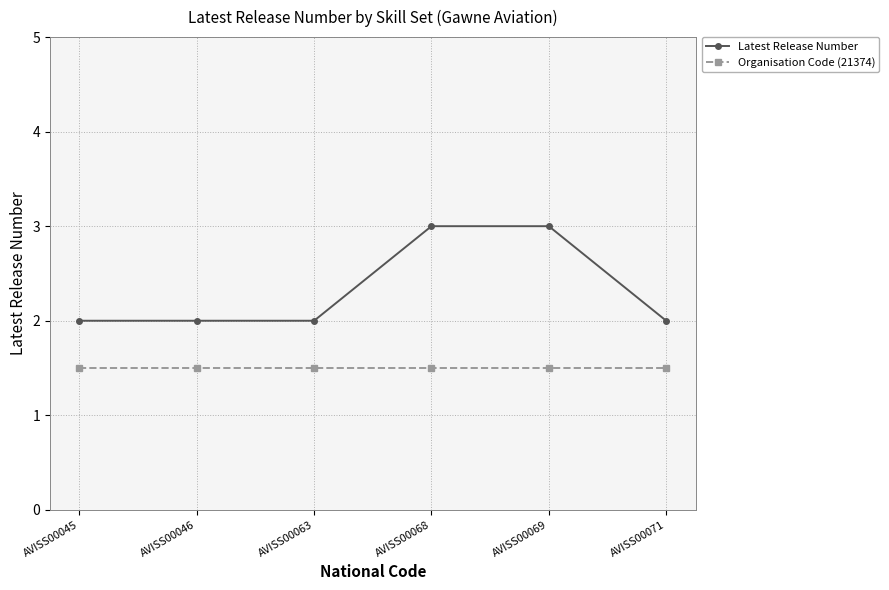

Is this an area chart (filled region under the line)?

No